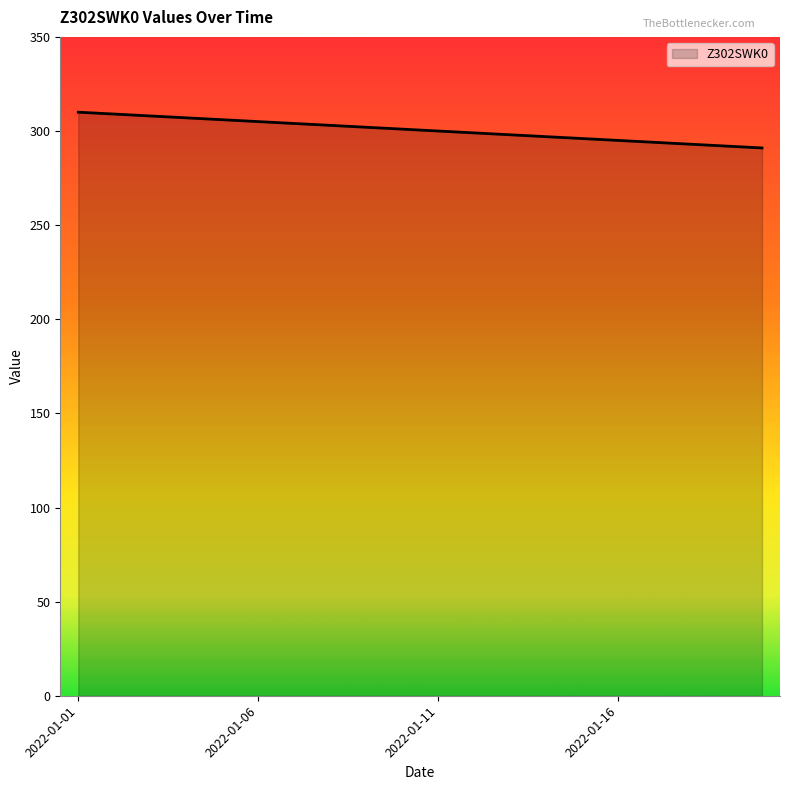

What is the difference between the maximum and minimum values?

19